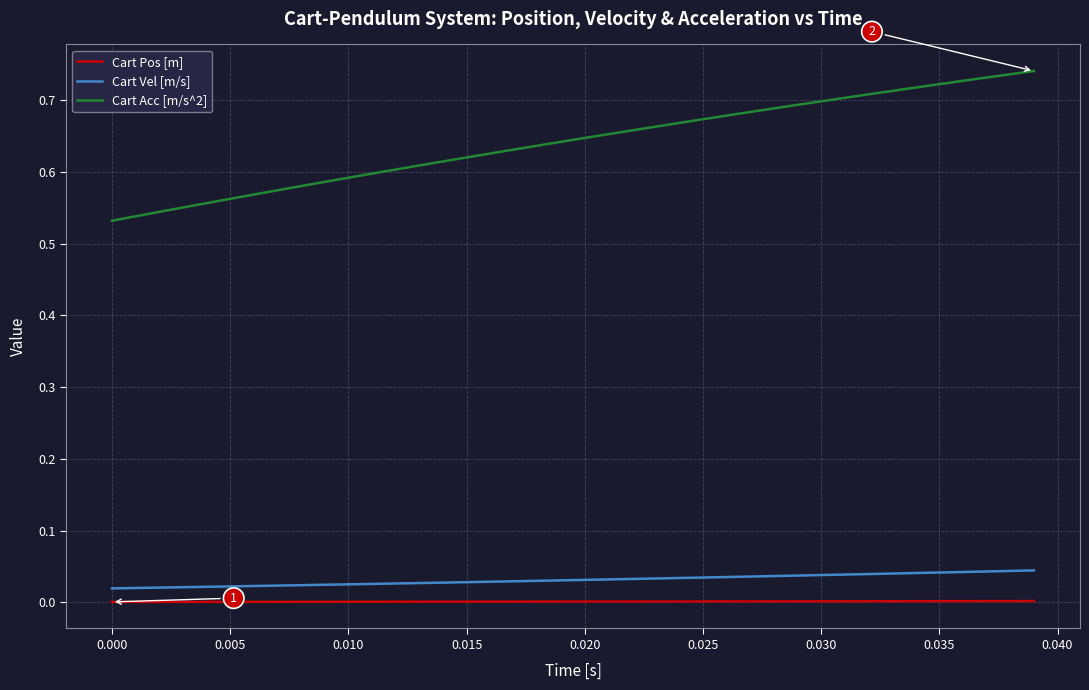

List the series in order of their peak value, lowest first.

Cart Pos [m], Cart Vel [m/s], Cart Acc [m/s^2]